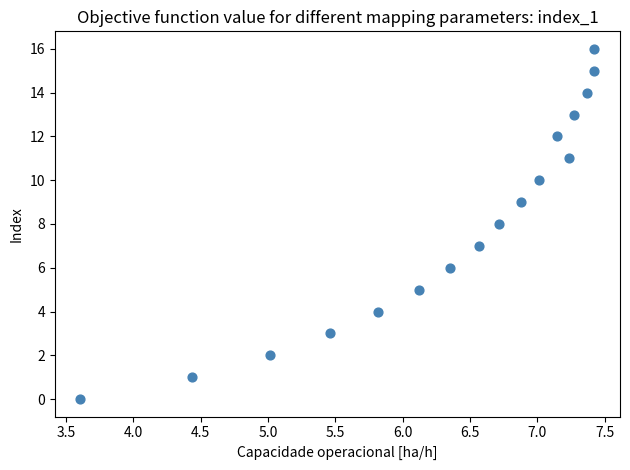

What is the range of Y values (max minus min)?

16